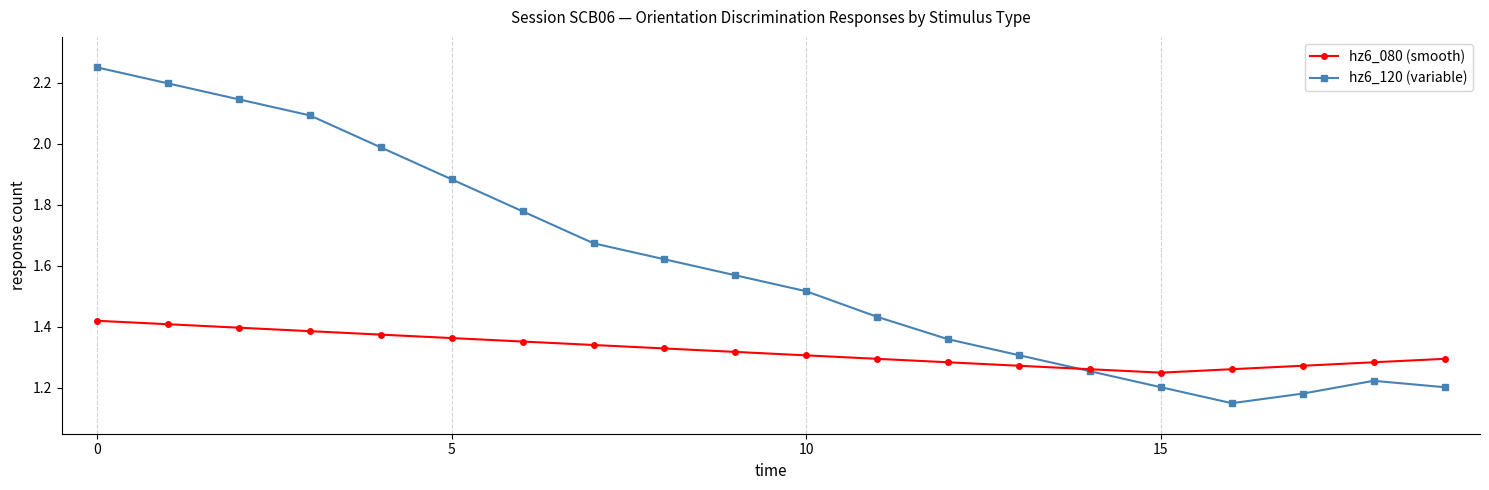

Which series has the widest spread of values?

hz6_120 (variable)